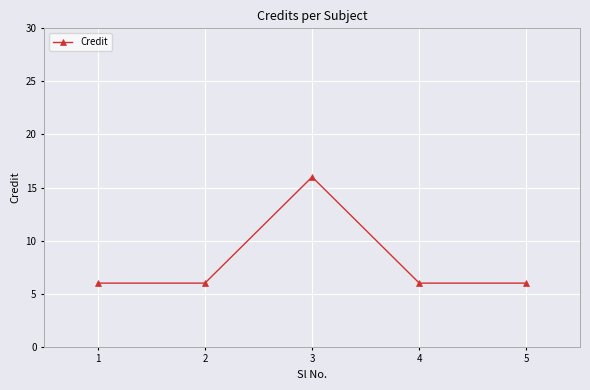

How many points are higher than both their immediate neighbors (excluding endpoints)?

1